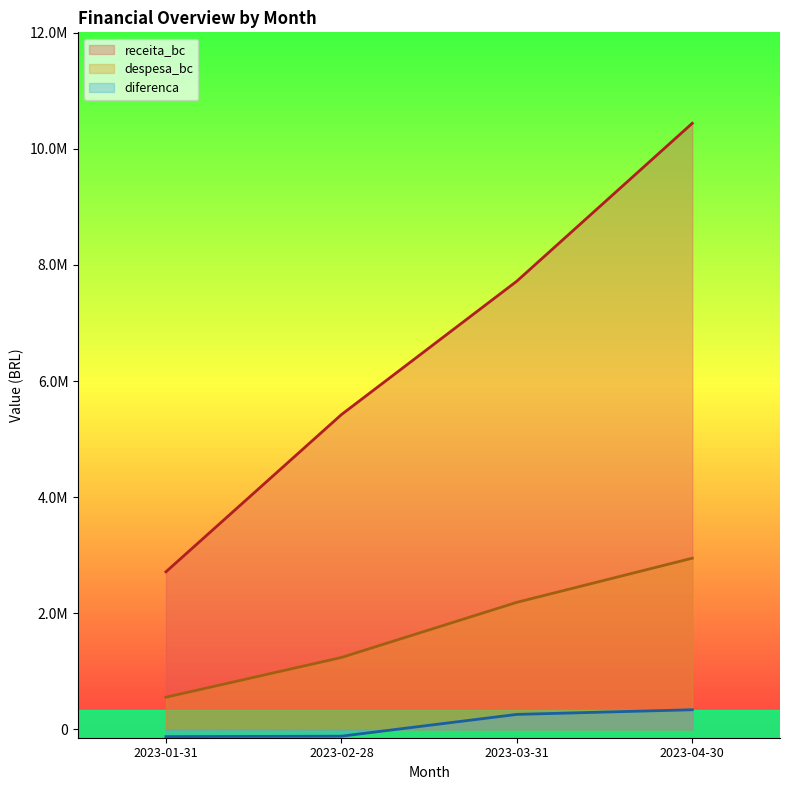

Does the chart display data point markers on the line(s)?

No